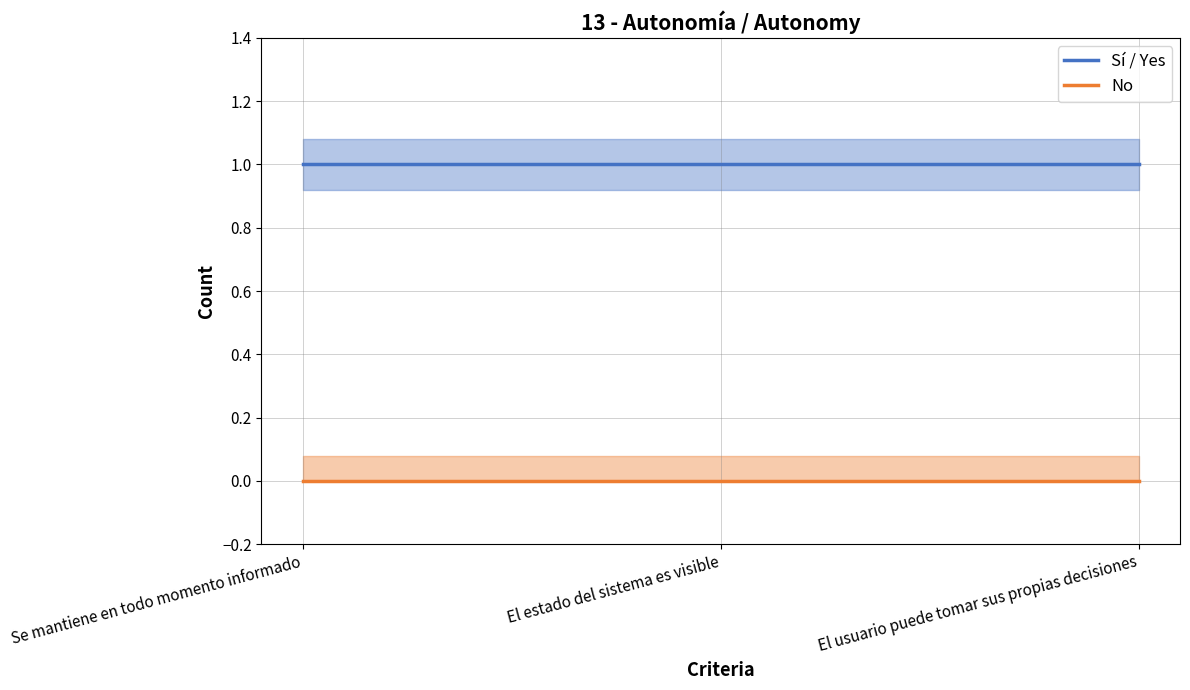

What is the label of the 1st point from the right?

El usuario puede tomar sus propias decisiones